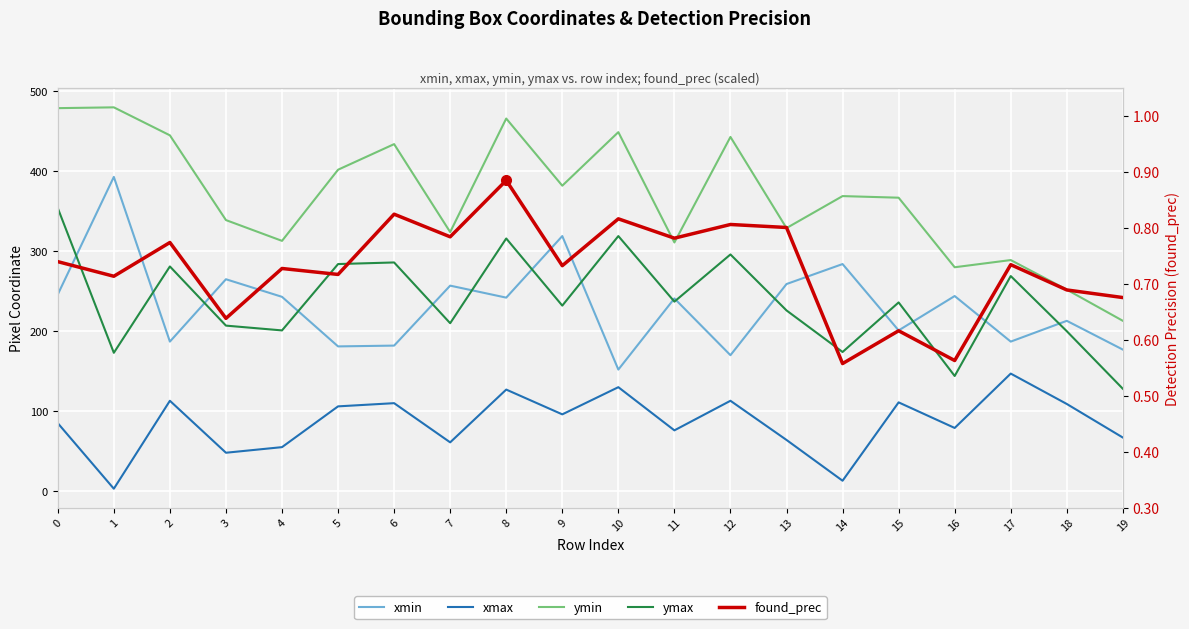

True or false: ymax and ymin intersect in this chart.

False